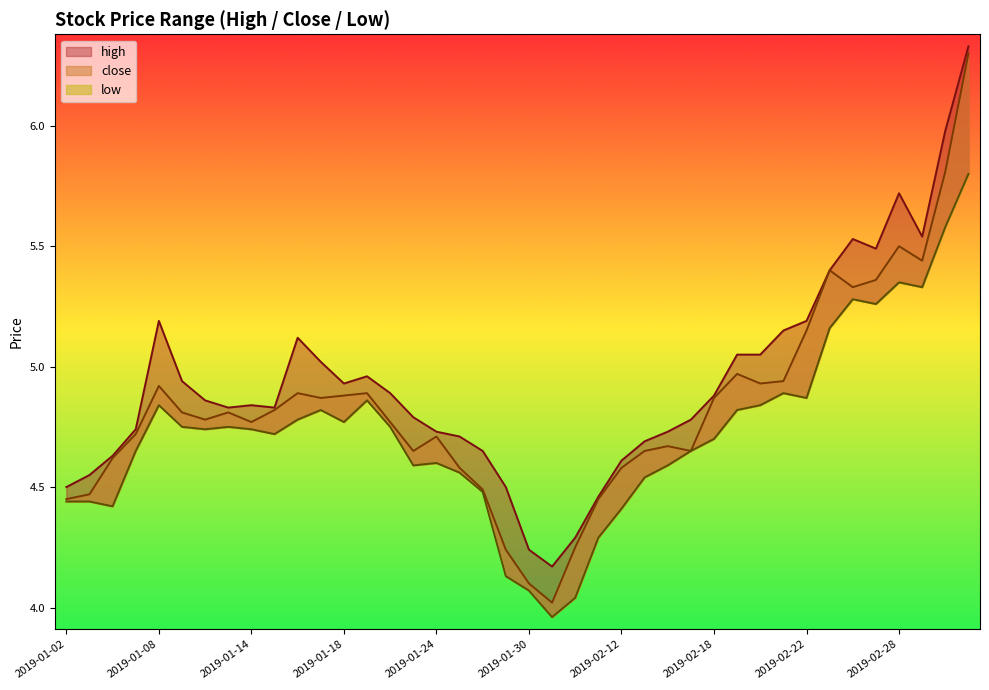

True or false: low and high cross at least once.

False